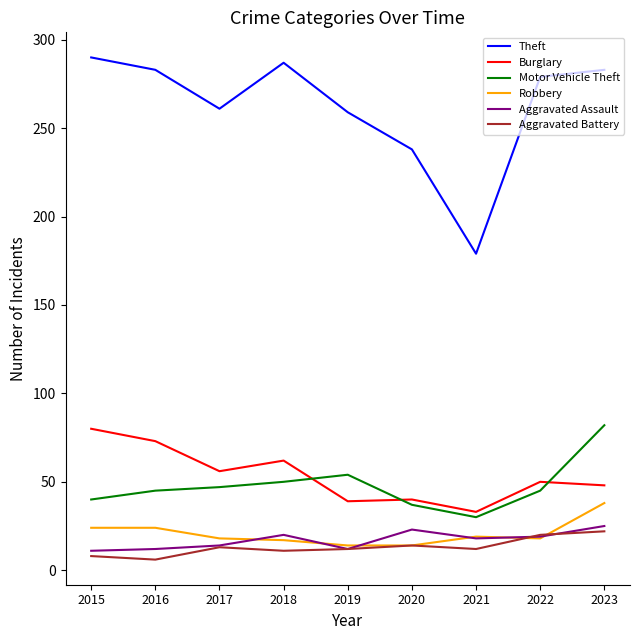

Which series changed the most between 2016 and 2023?

Motor Vehicle Theft